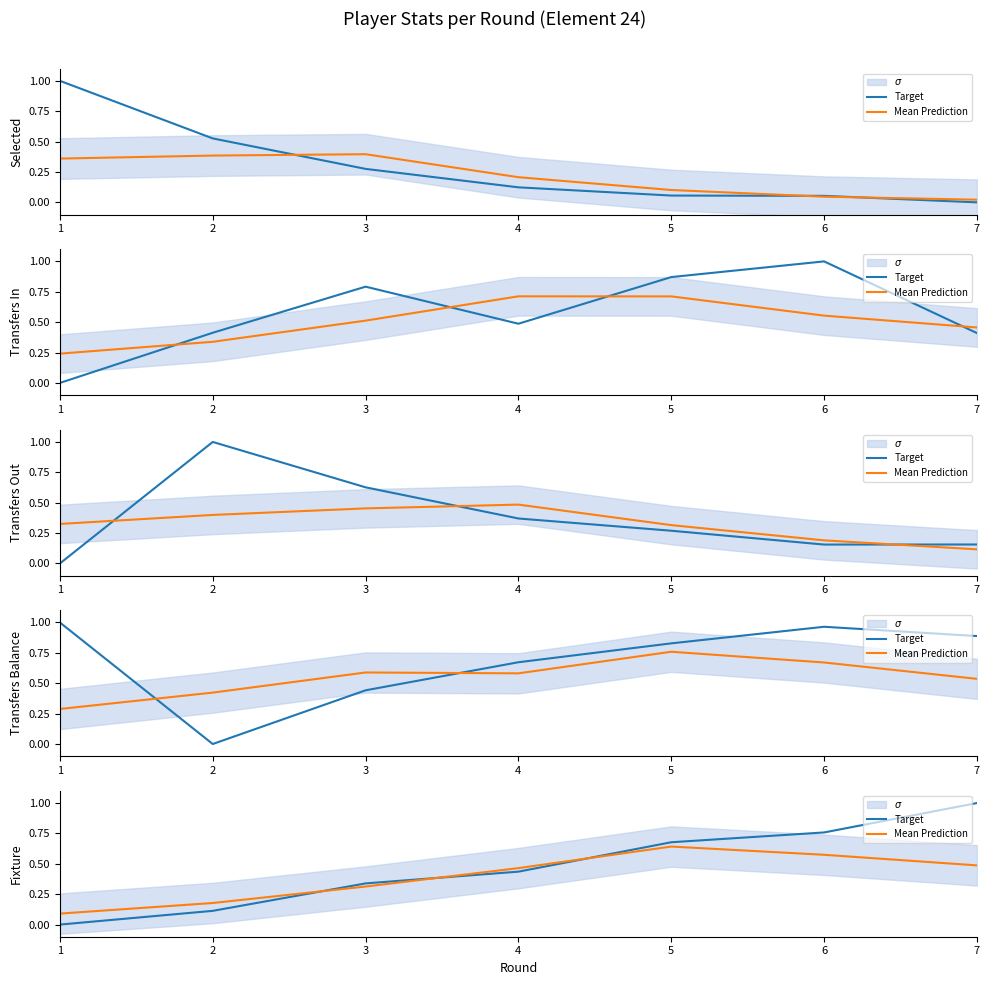

True or false: Mean Prediction has more than 1 interior local peaks.

False